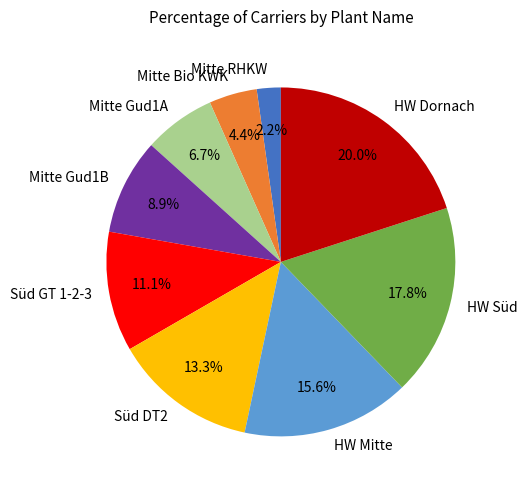

What is the ratio of the value at HW Süd to the value at HW Mitte?

1.1